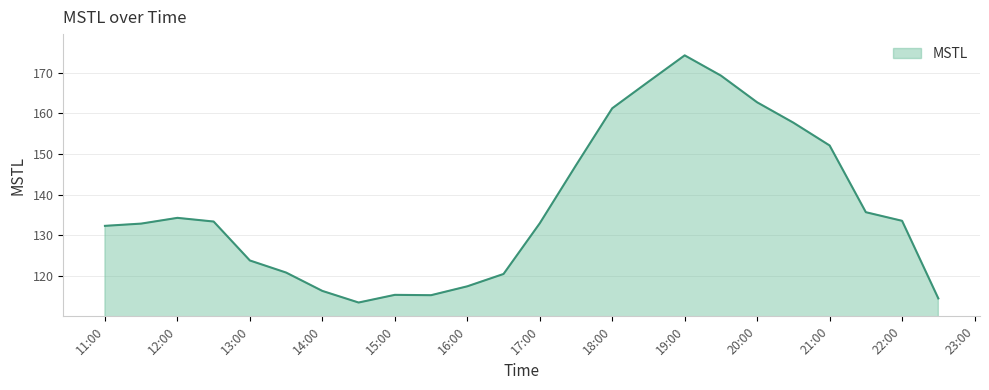

What is the greatest value displayed?

174.3